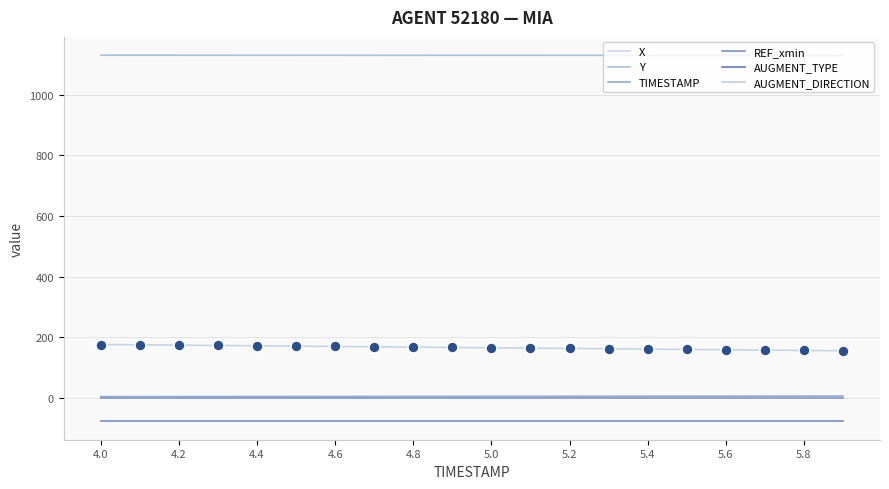

At which label does X reach its peak?

4.0